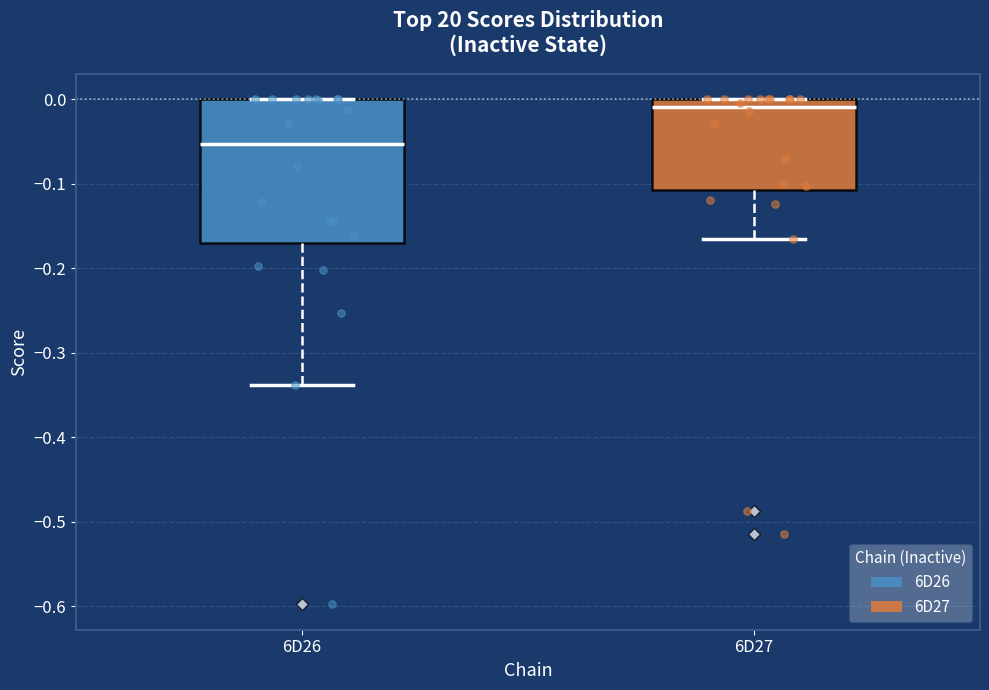

Reading left to right, read every box against the y-axis: the position of its median line, the range the box covers, and the ends of its whiskers. The values are not printed on the chart, so give them approximately, as read against the axis.

6D26: median -0.05, box -0.17 to 0.00, whiskers -0.34 to 0.00
6D27: median -0.01, box -0.11 to 0.00, whiskers -0.16 to 0.00